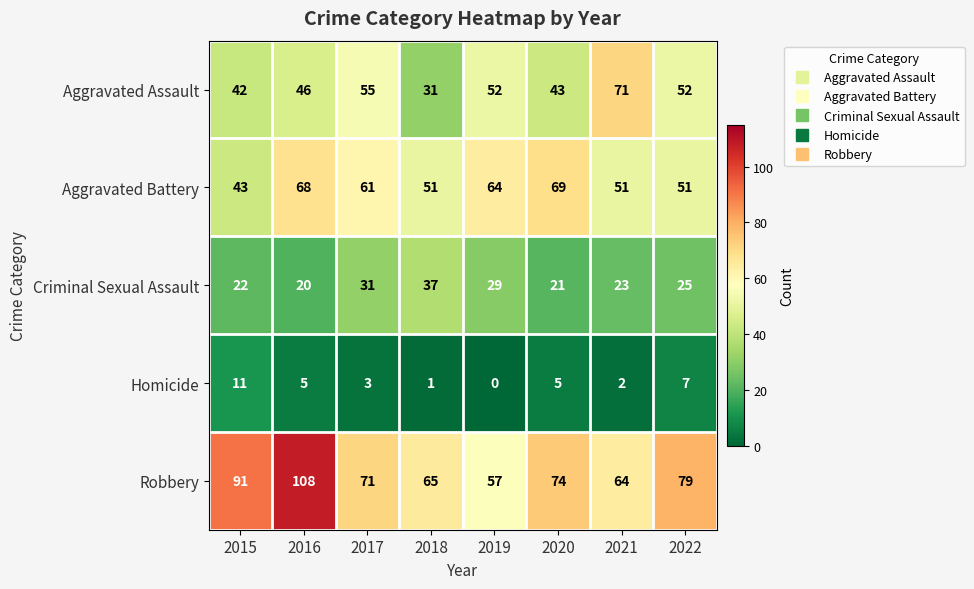

What is the difference between the Criminal Sexual Assault values at 2017 and 2015?

9